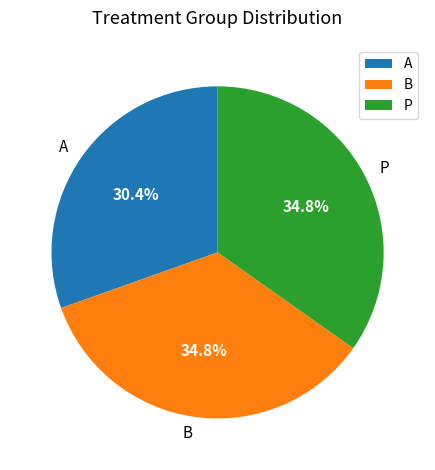

Is P the majority of the pie?

No